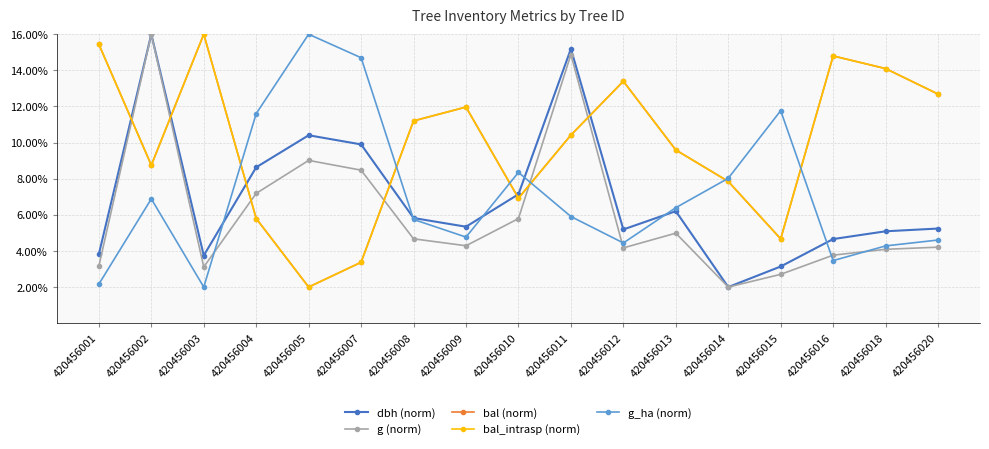

True or false: bal_intrasp (norm) and dbh (norm) cross at least once.

True